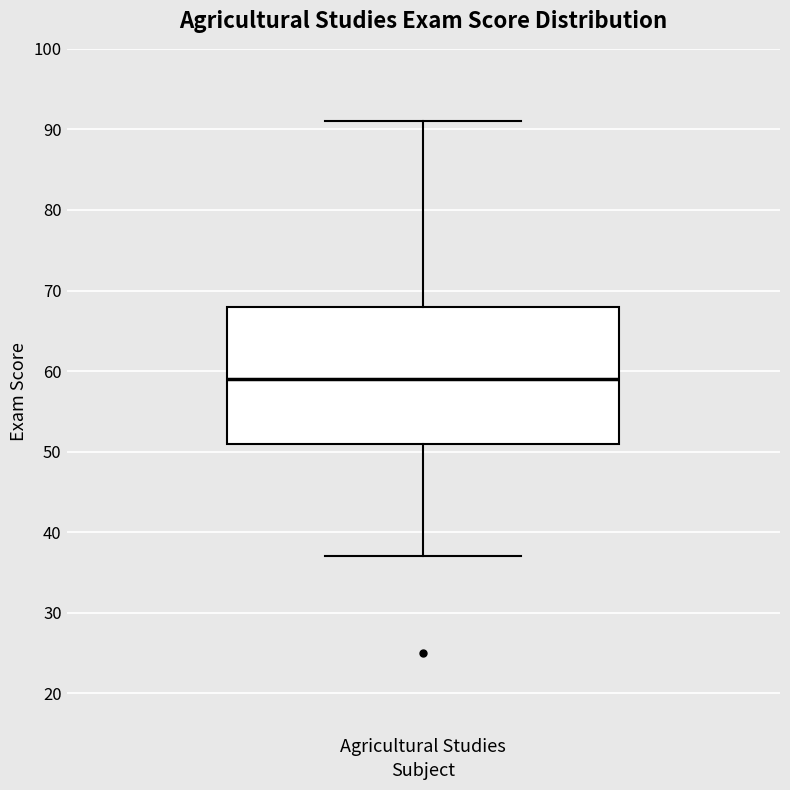

Read this box plot against the y-axis: the position of the median line, the range covered by the box, and the ends of both whiskers. The values are not printed on the chart, so give them approximately, as read against the axis.

median 59, box 51 to 68, whiskers 37 to 91